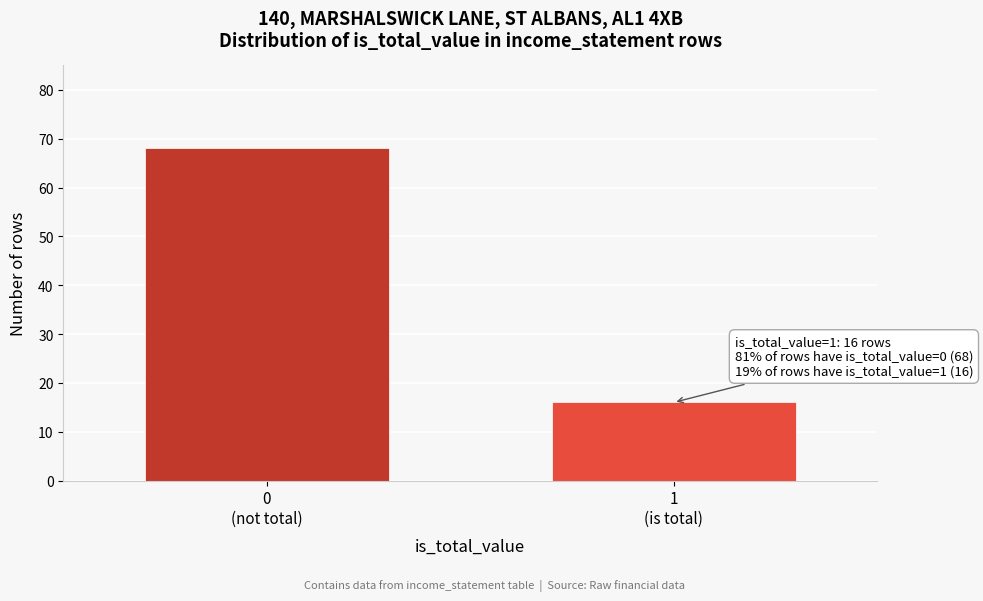

Reading right to left, extract all data points from this chart.

16	68